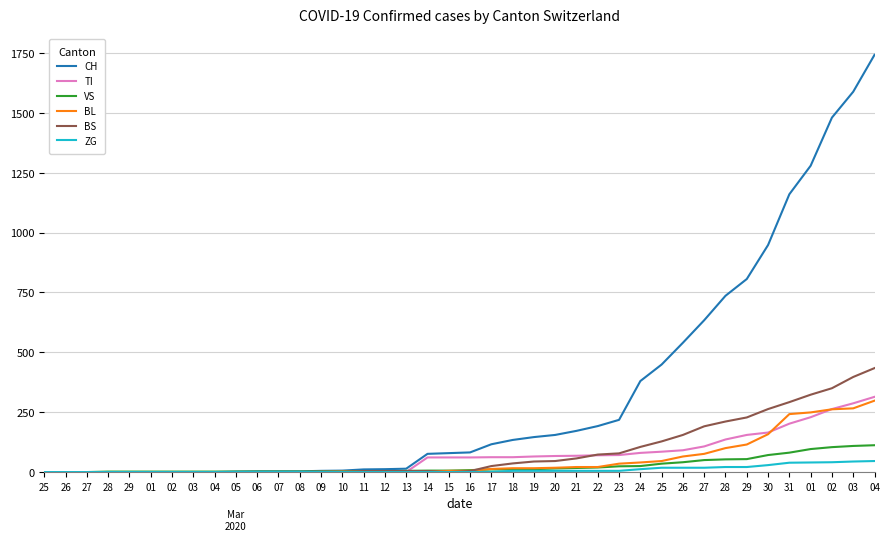

How many times do VS and BS cross each other?

3